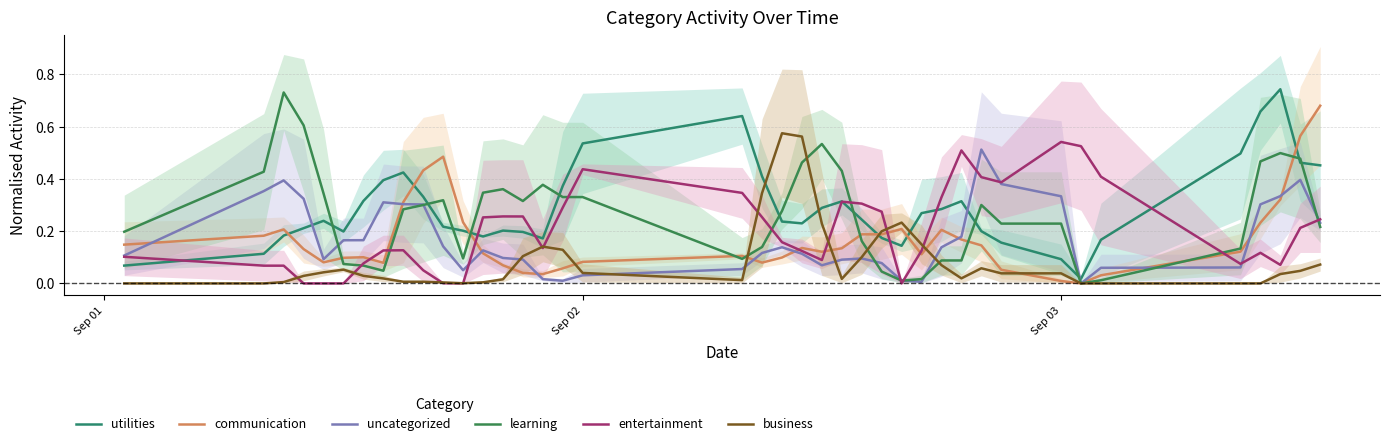

Is it true that communication equals 0.2 at 10?

False